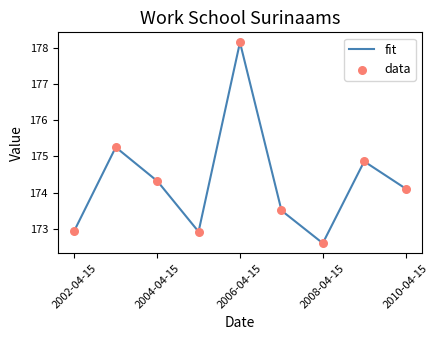

What is the ratio of the value at 2005-04-15 to the value at 2006-04-15?

1.0